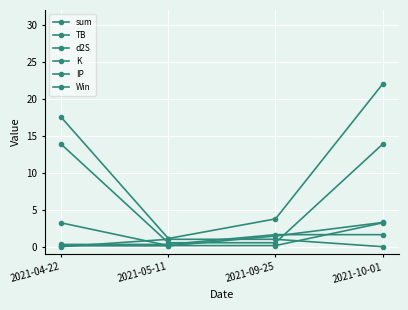

How many values in the TB series exceed 1?

2